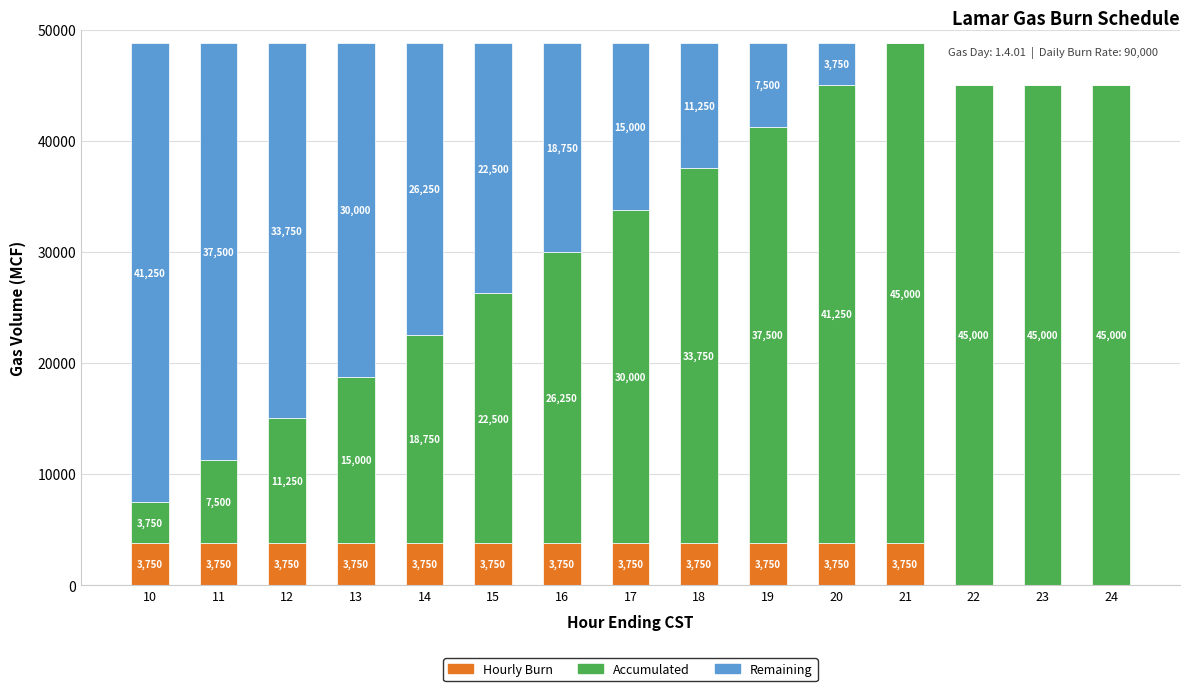

What is the maximum value for Hourly Burn?

3750